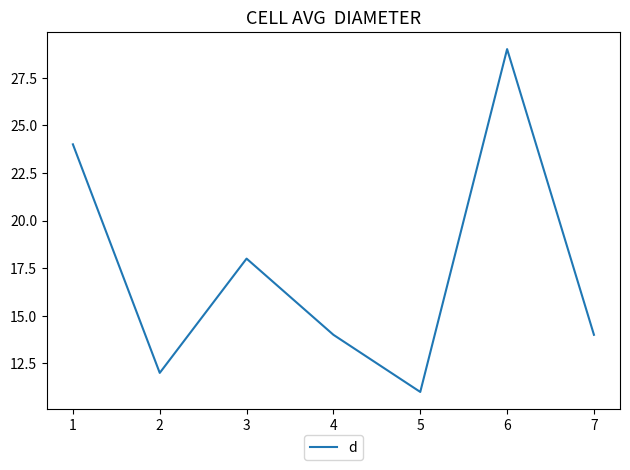

What is the greatest value displayed?

29